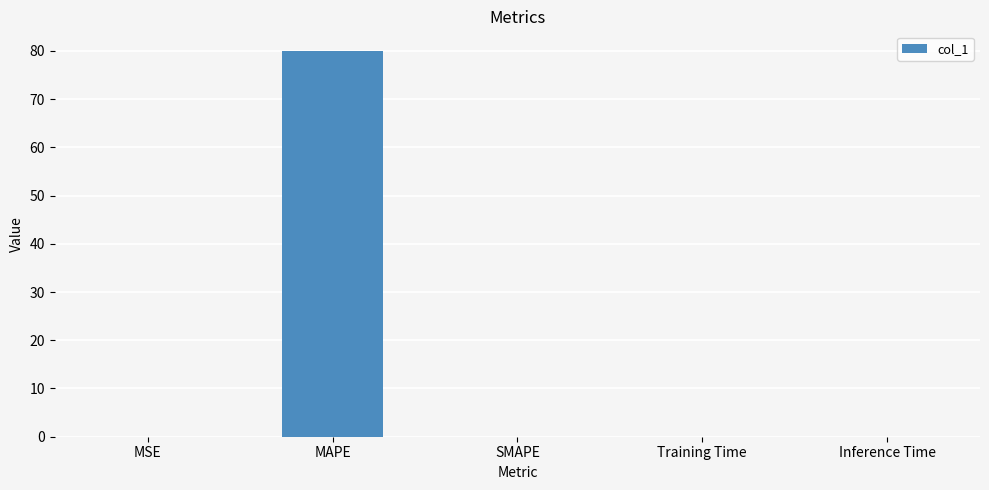

Read the value at MAPE.

80.1